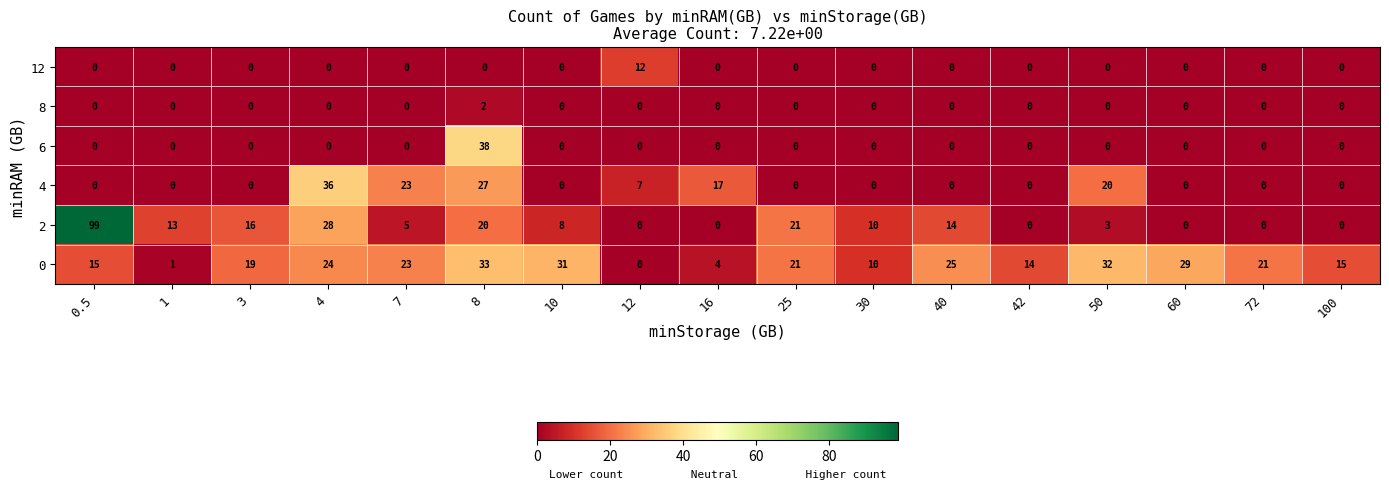

At how many categories does at least one series exceed 77?

1